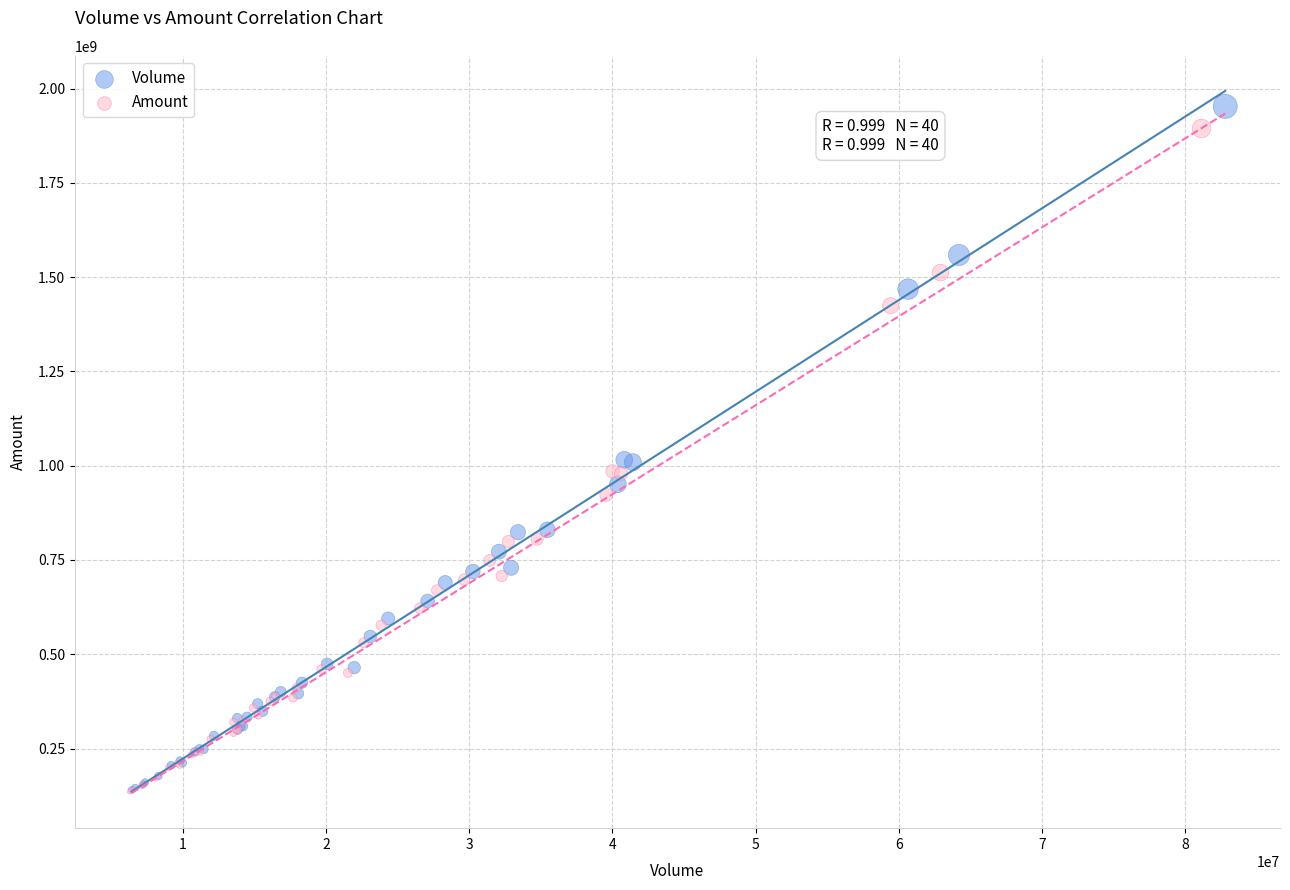

Which series has the largest Y range (max minus min)?

Volume